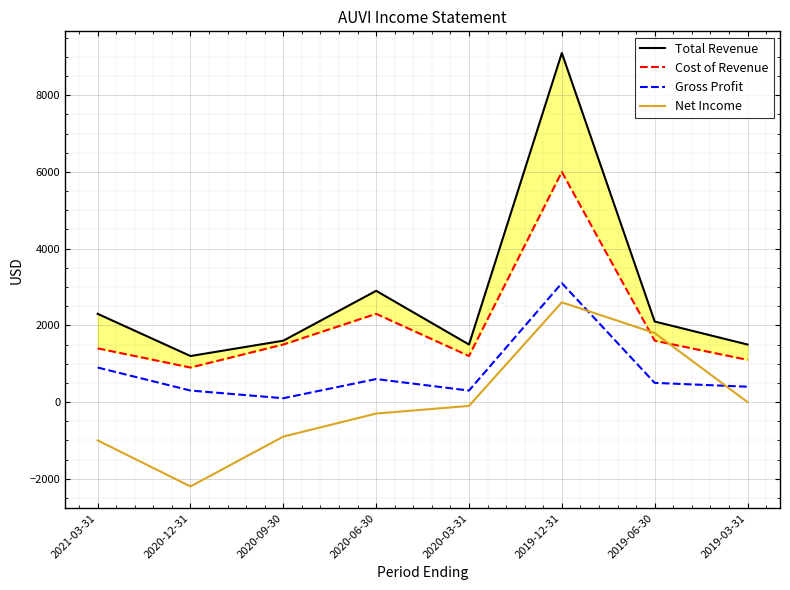

How many distinct data groups are displayed?

4